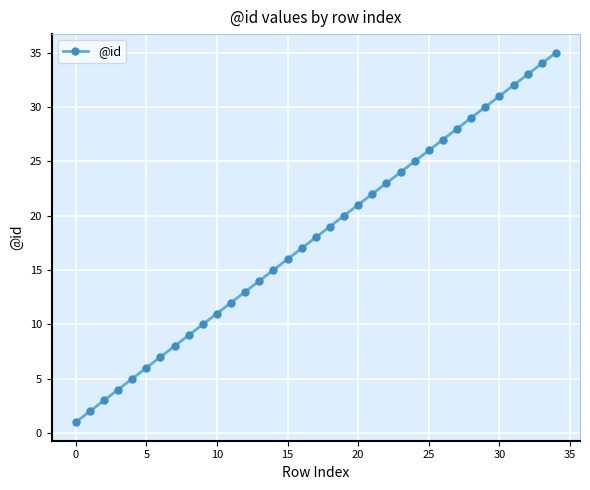

What is the difference between the second highest and second lowest values?

32